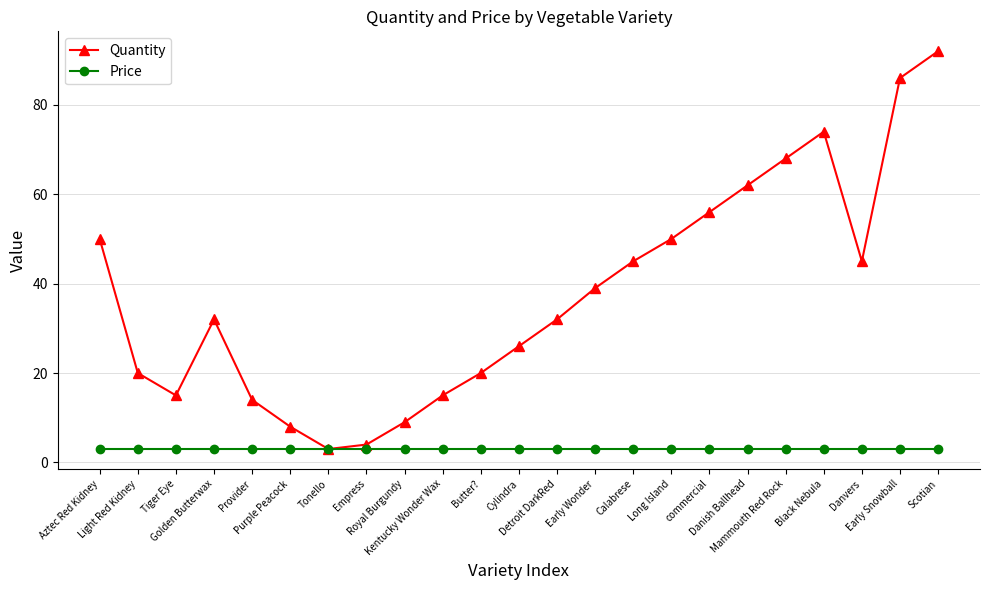

At which category does Quantity reach its first local peak?

Golden Butterwax